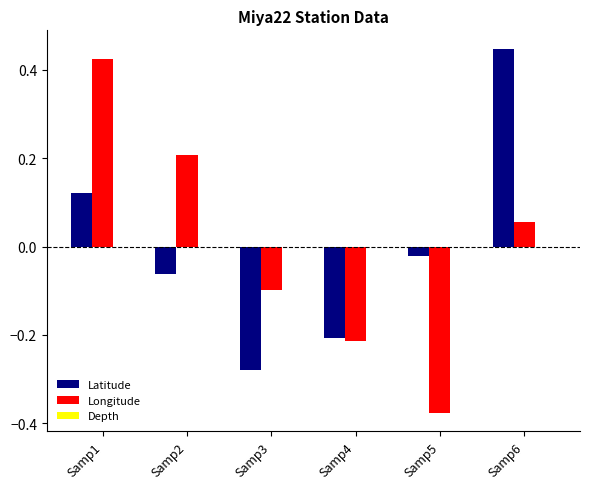

Where does the Longitude series first go above 0?

Samp1